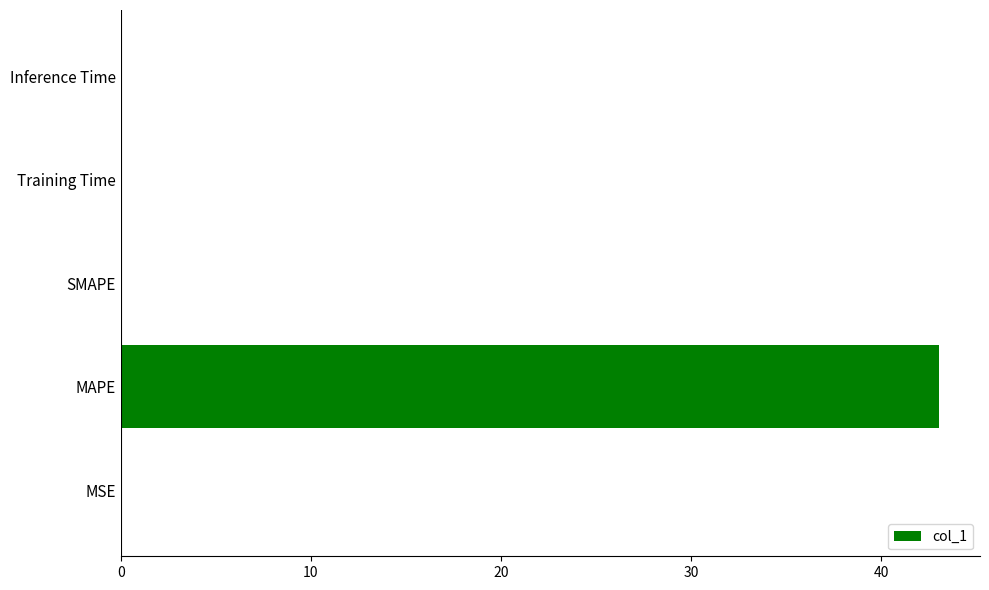

Between MAPE and SMAPE, which is larger?

MAPE